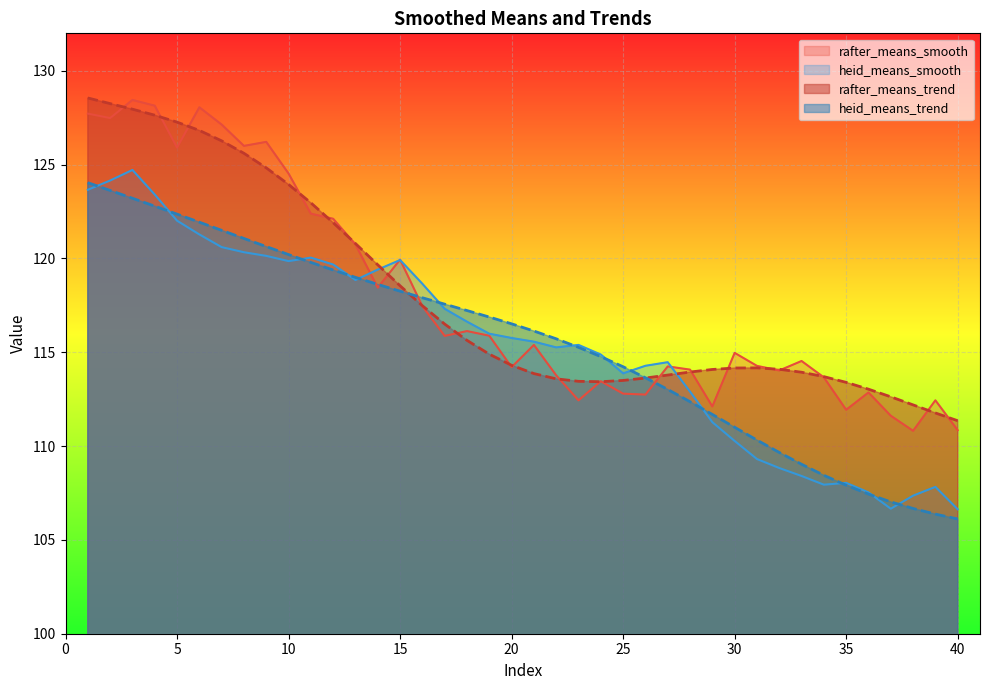

Is it true that rafter_means_smooth equals 118.4 at 14?

True